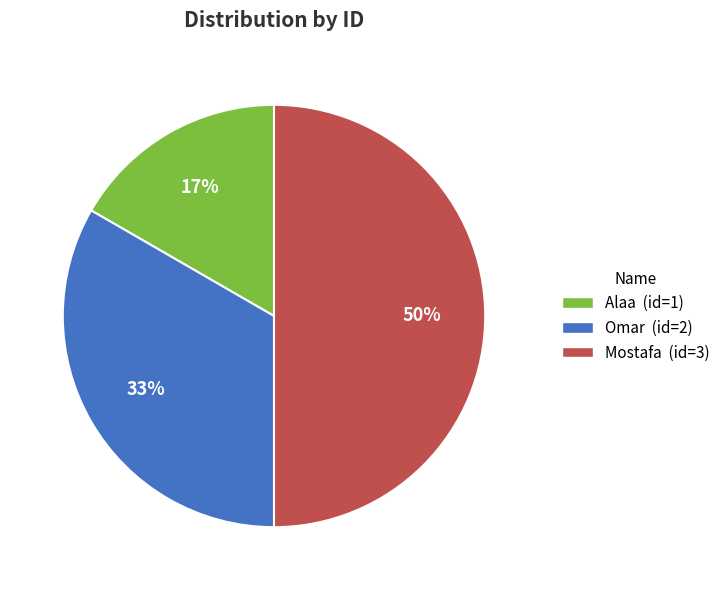

Between Alaa and Omar, which is larger?

Omar